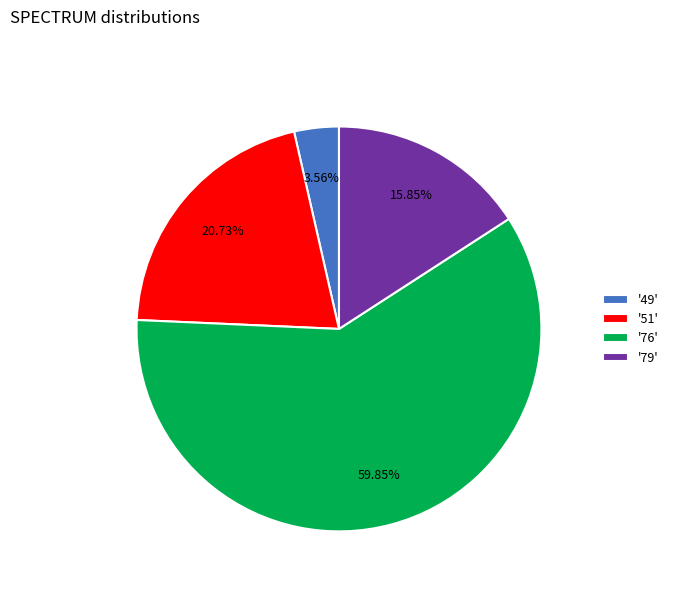

What is the ratio of the value at '76' to the value at '79'?

3.8